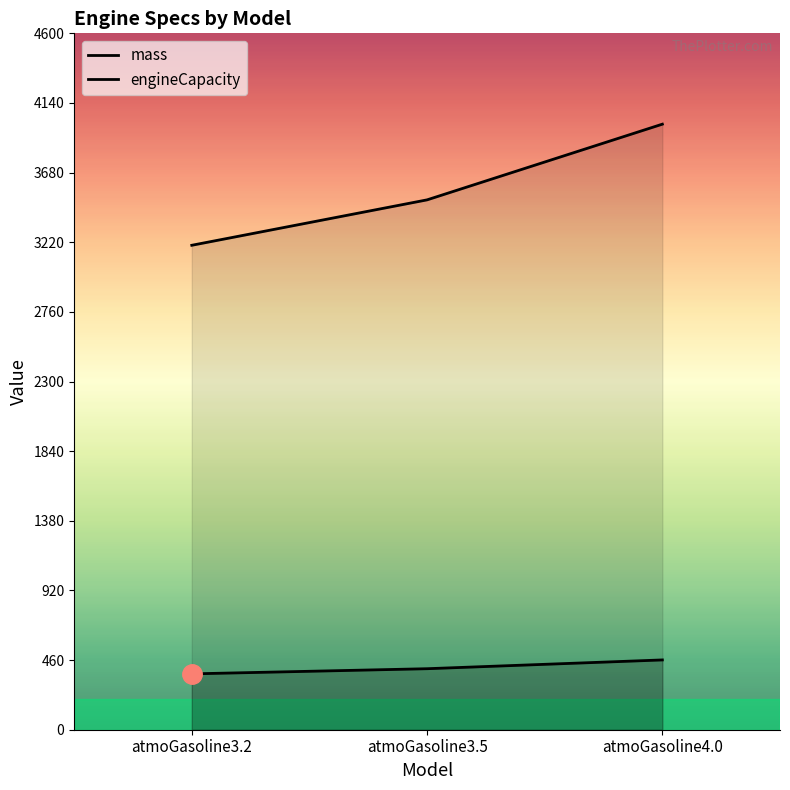

List the series in order of their peak value, highest first.

engineCapacity, mass